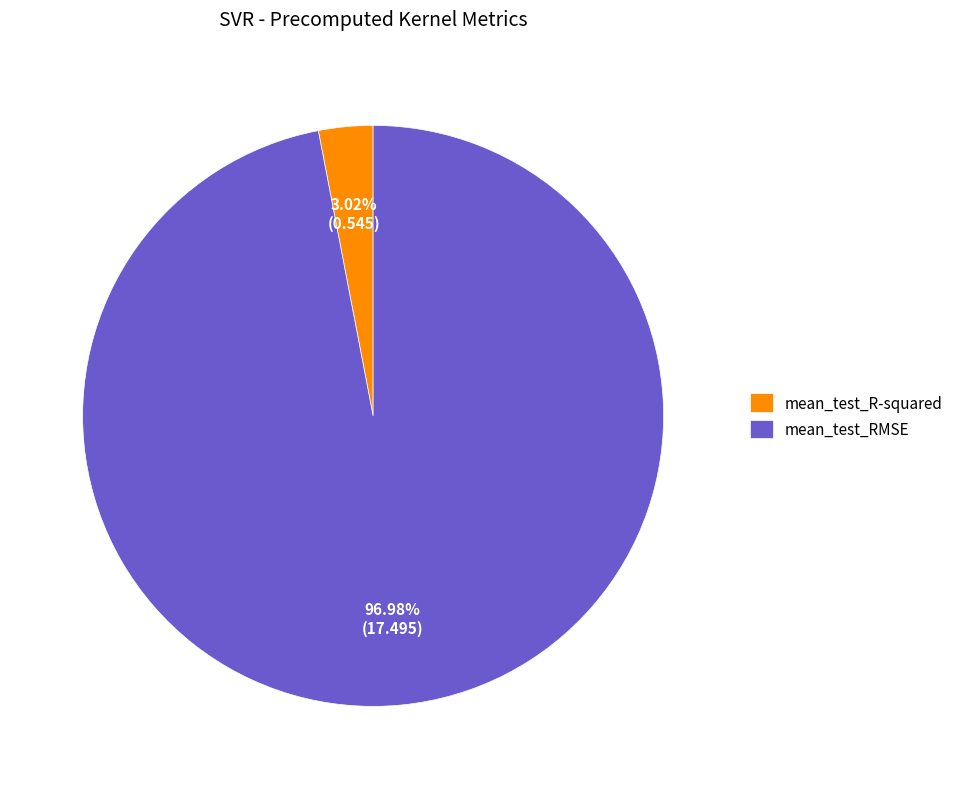

Count the number of slices in the pie.

2